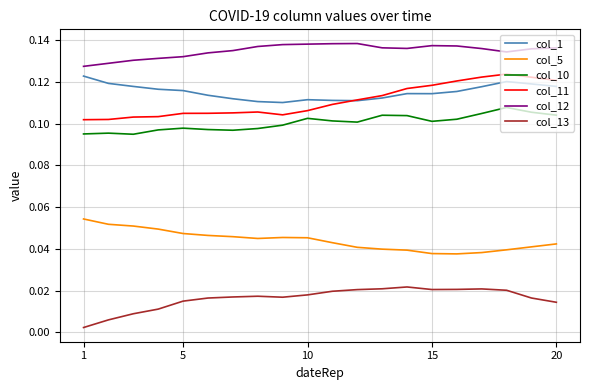

How many series are shown in this chart?

6